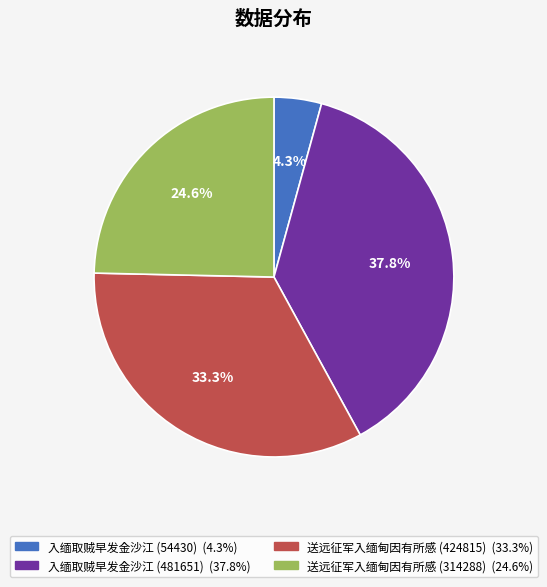

Which slice is the smallest?

入缅取贼早发金沙江 (54430)